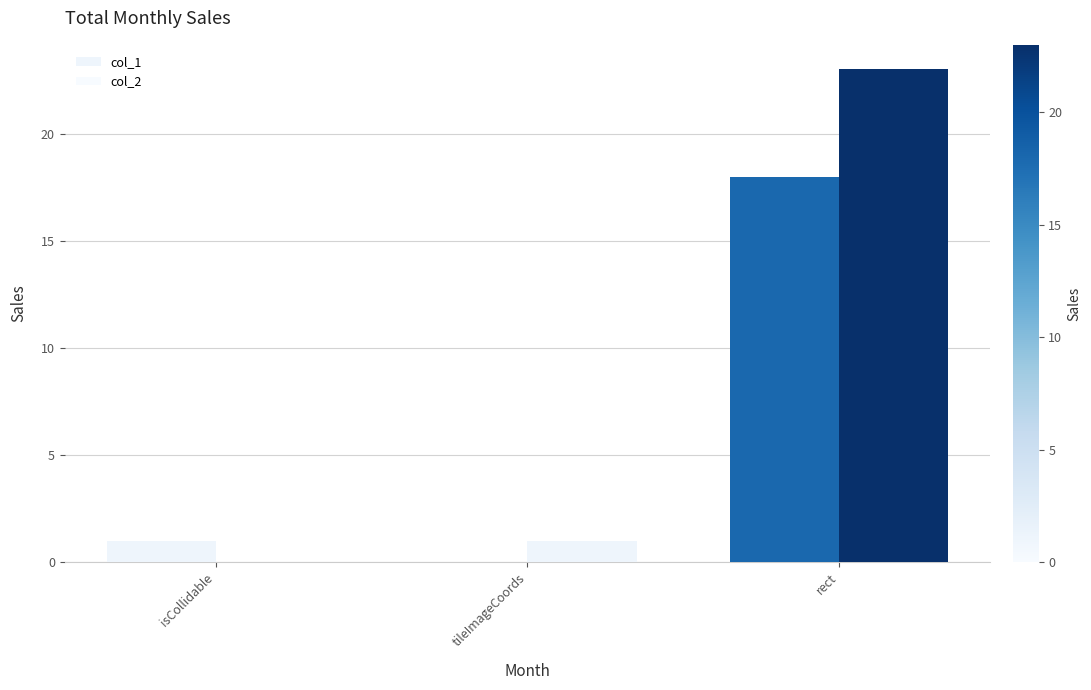

Which series has the largest total across all categories?

col_2